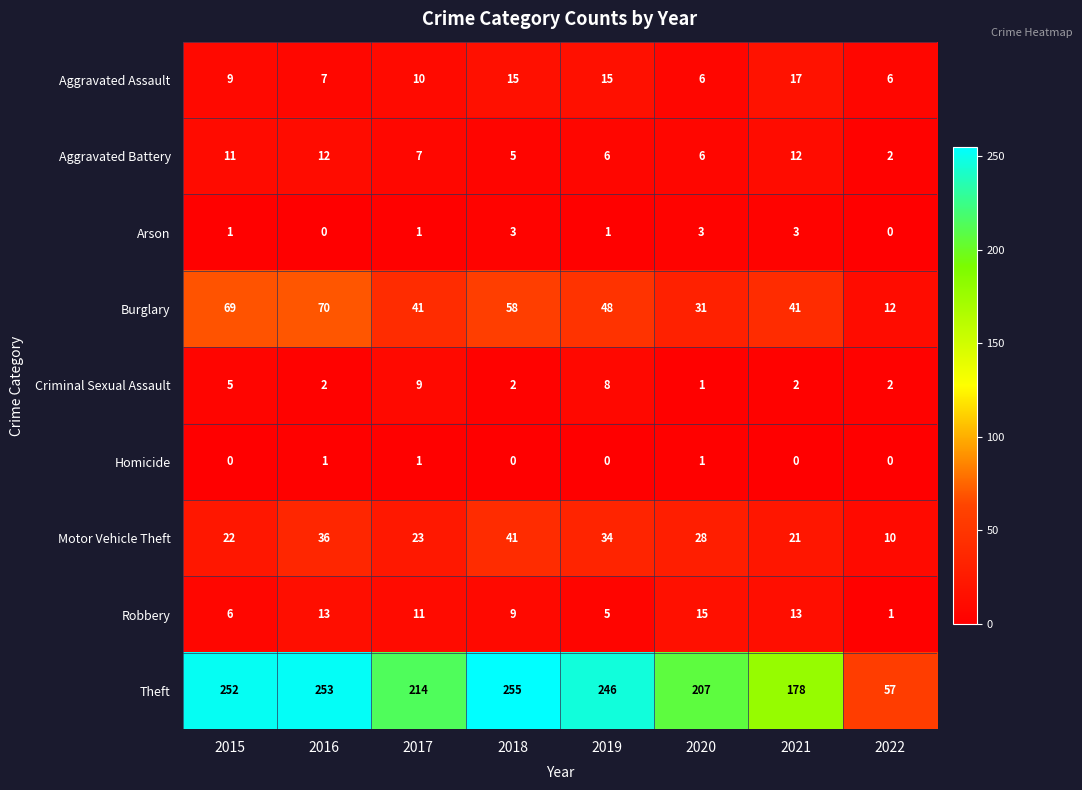

Which label corresponds to the largest value in the chart?

2018